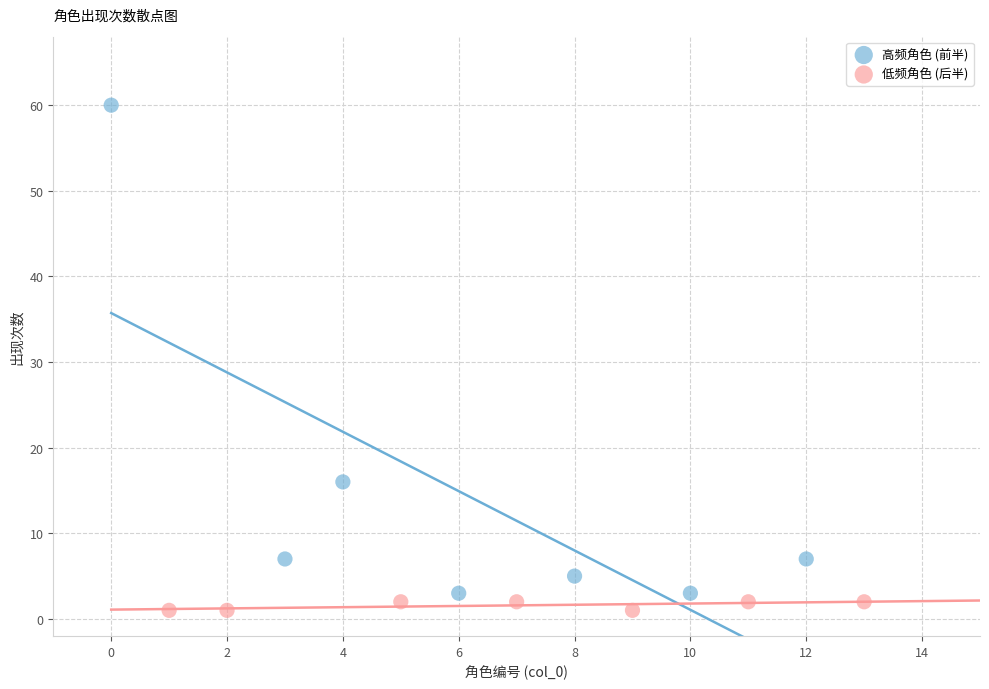

Which series has the widest spread of Y values?

高频角色 (前半)